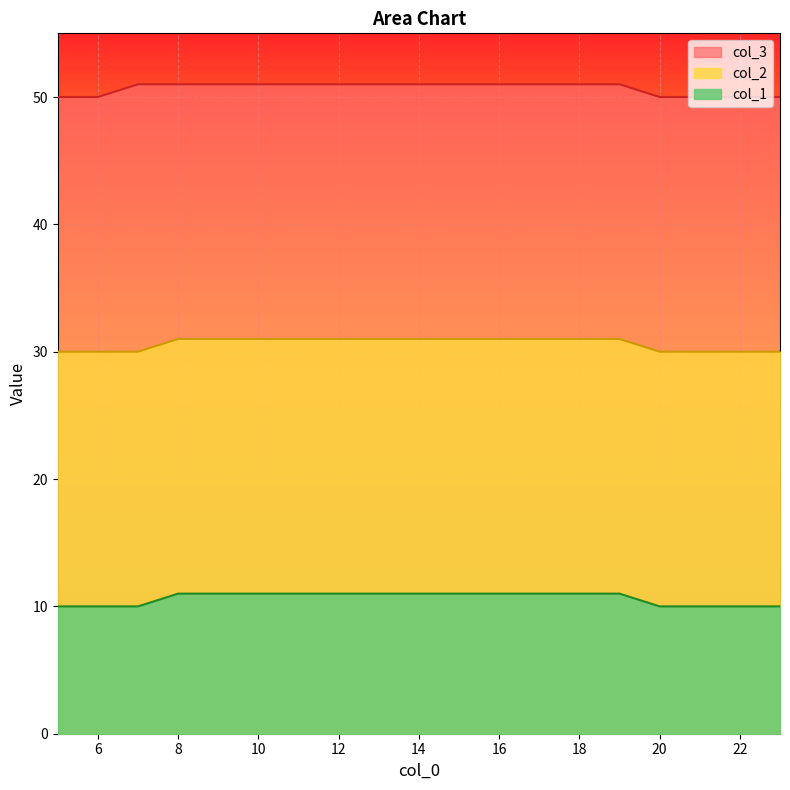

Between 15 and 19, which is larger?

15